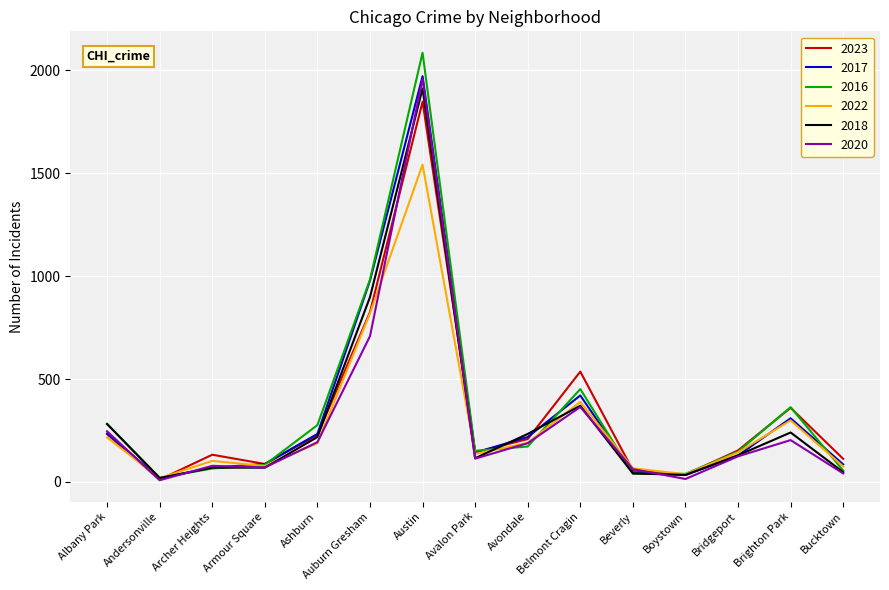

What is the sum of all 2023 values?

4967